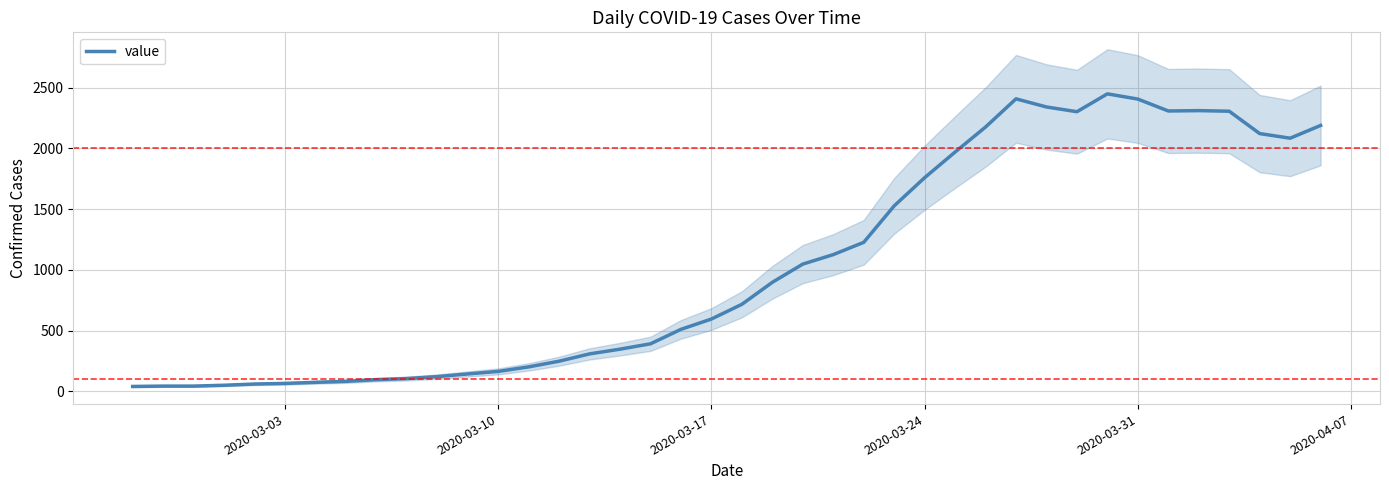

What is the minimum value shown in the chart?

40